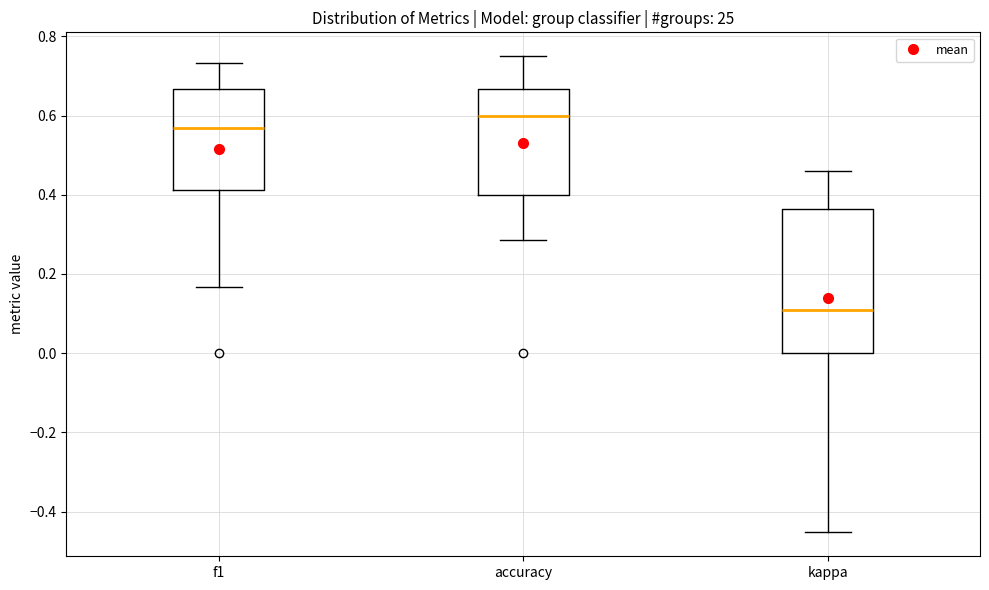

Where does the median line of the box for accuracy sit on the y-axis? The values are not printed on the chart, so give them approximately, as read against the axis.

0.60